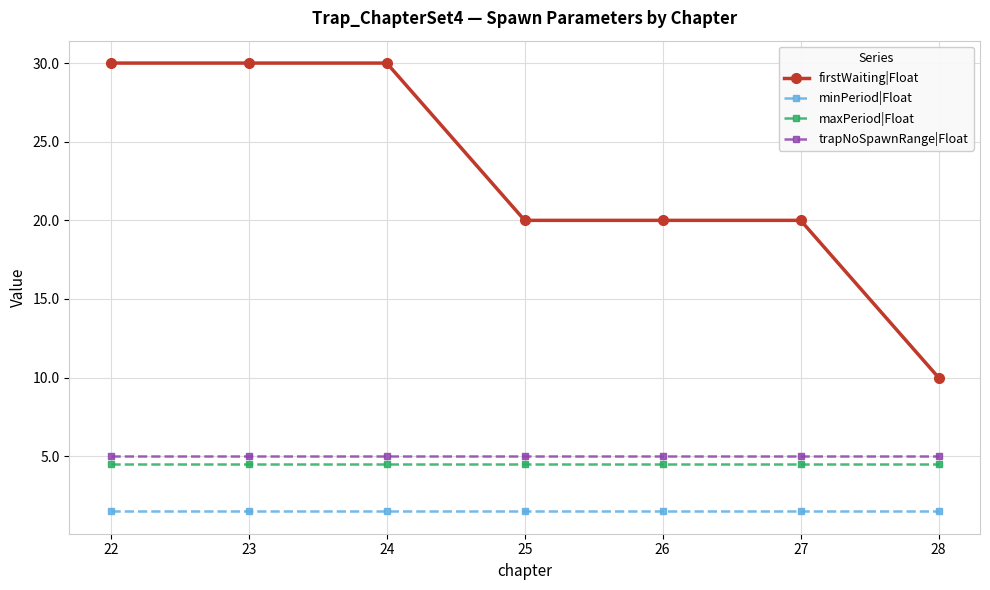

What is the total value across all series at 27?

31.0